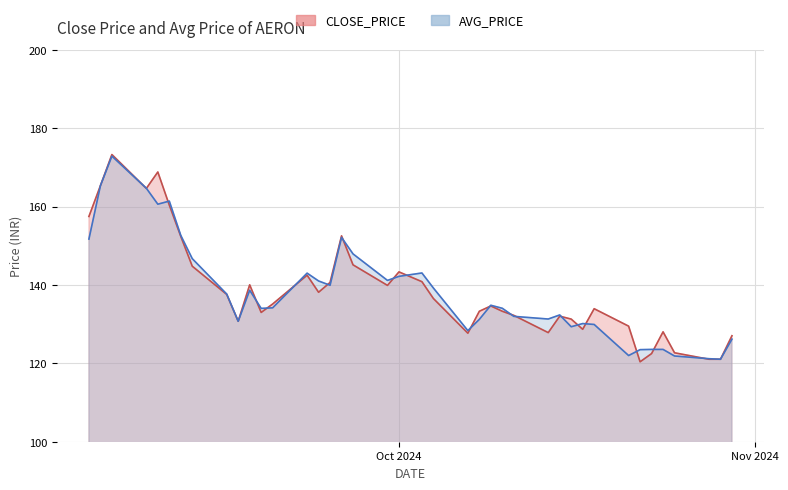

At which category does CLOSE_PRICE reach its first local valley?

09-09-2024